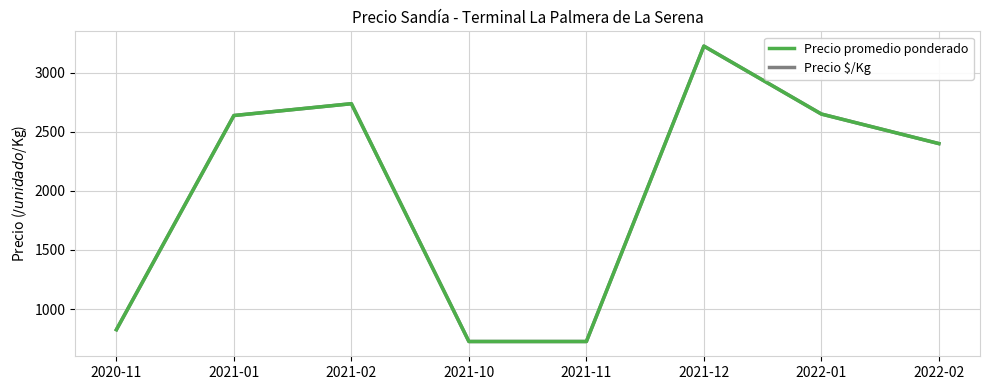

Is it true that Precio promedio ponderado equals 1163.9 at 2021-10?

False